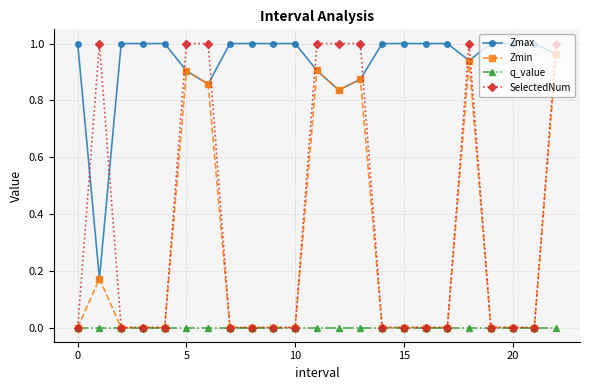

Which series has the largest range (max minus min)?

SelectedNum